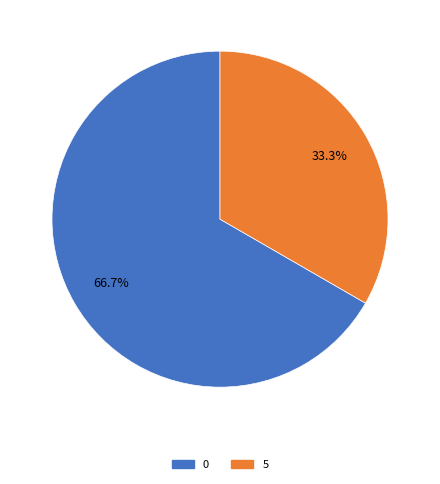

What is the ratio of the value at 5 to the value at 0?

0.5